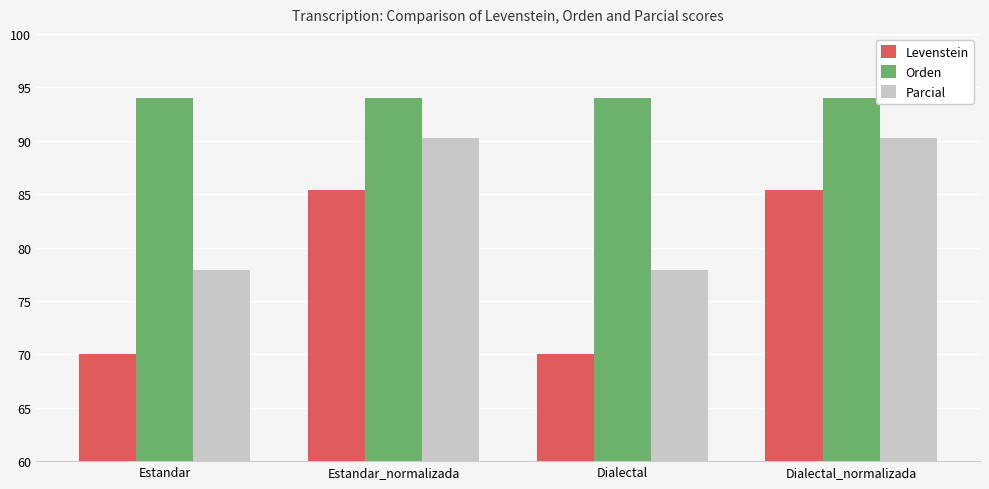

What are all the series names shown in the legend?

Levenstein, Orden, Parcial